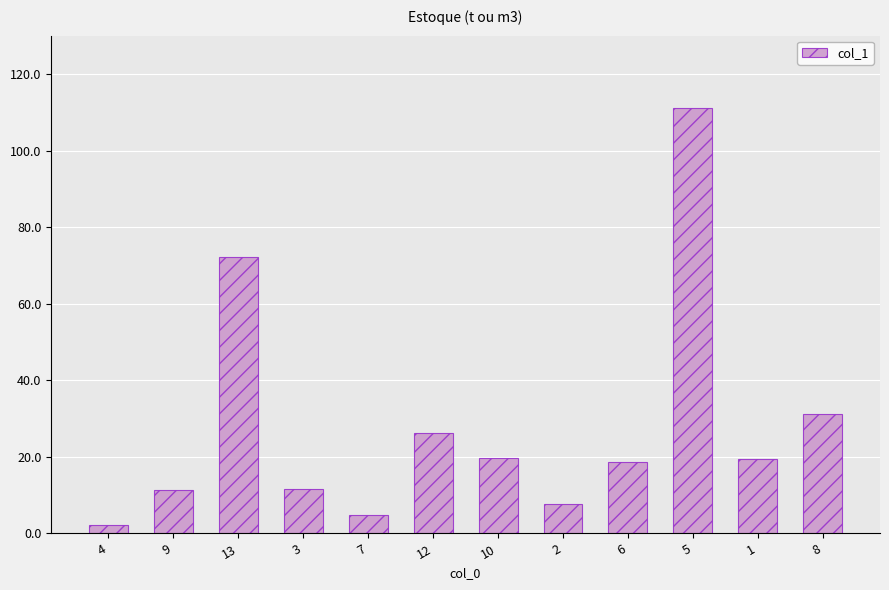

Count the number of categories in the chart.

12